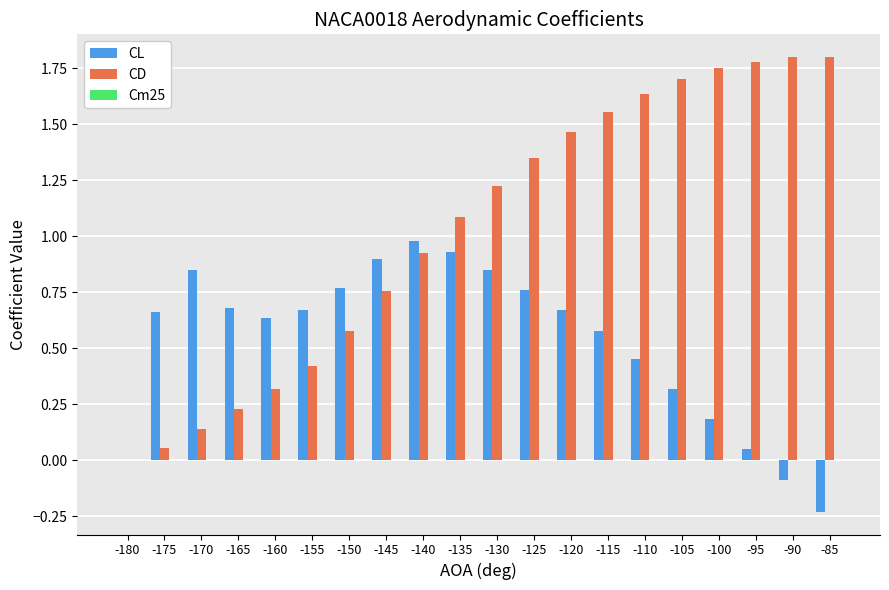

Is the value of CL at -105 greater than the value of CD at -145?

No